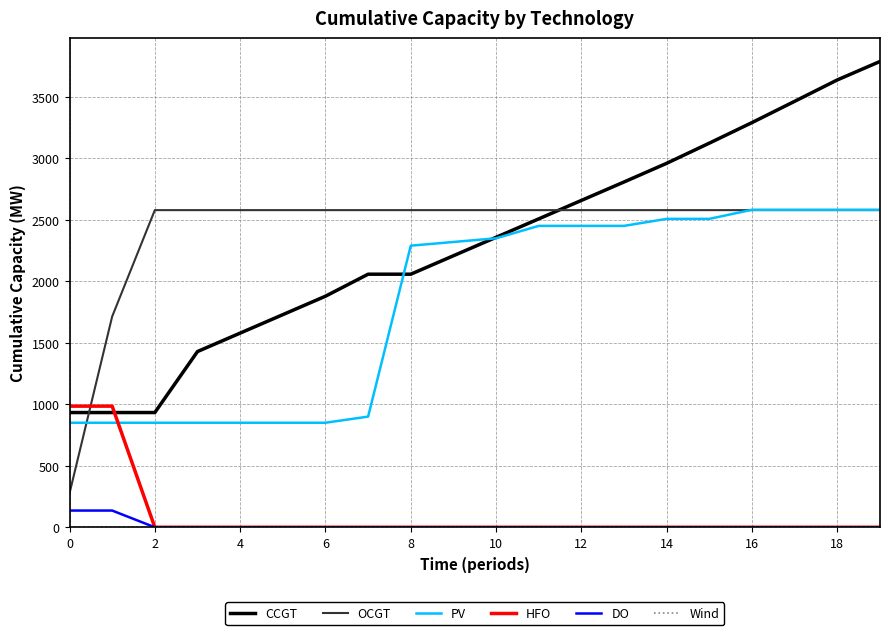

True or false: DO and CCGT intersect in this chart.

False